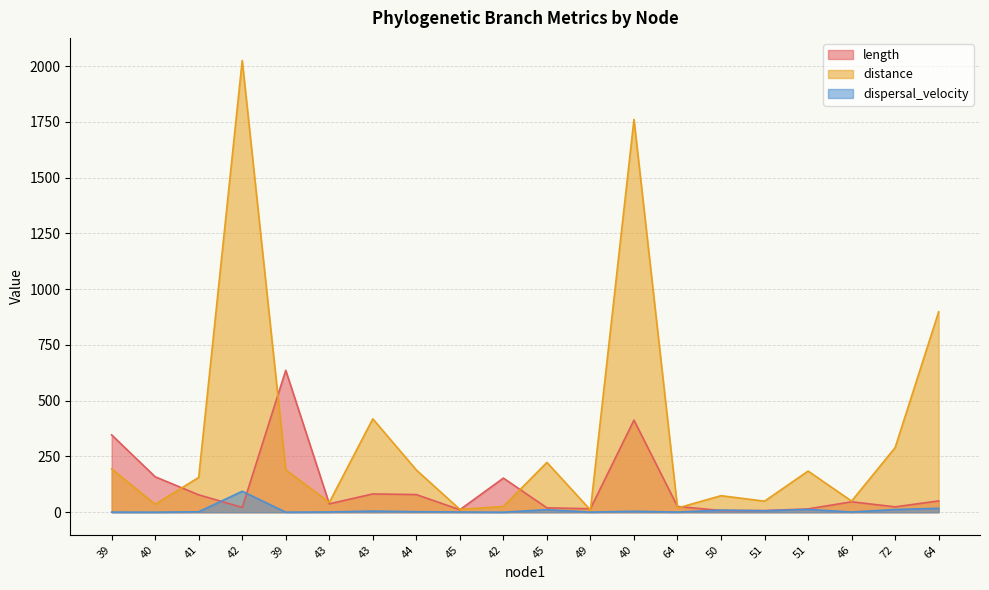

List the labels in order of dispersal_velocity value, largest first.

42, 64, 51, 72, 45, 50, 51, 43, 40, 44, 41, 43, 45, 46, 64, 49, 39, 39, 40, 42